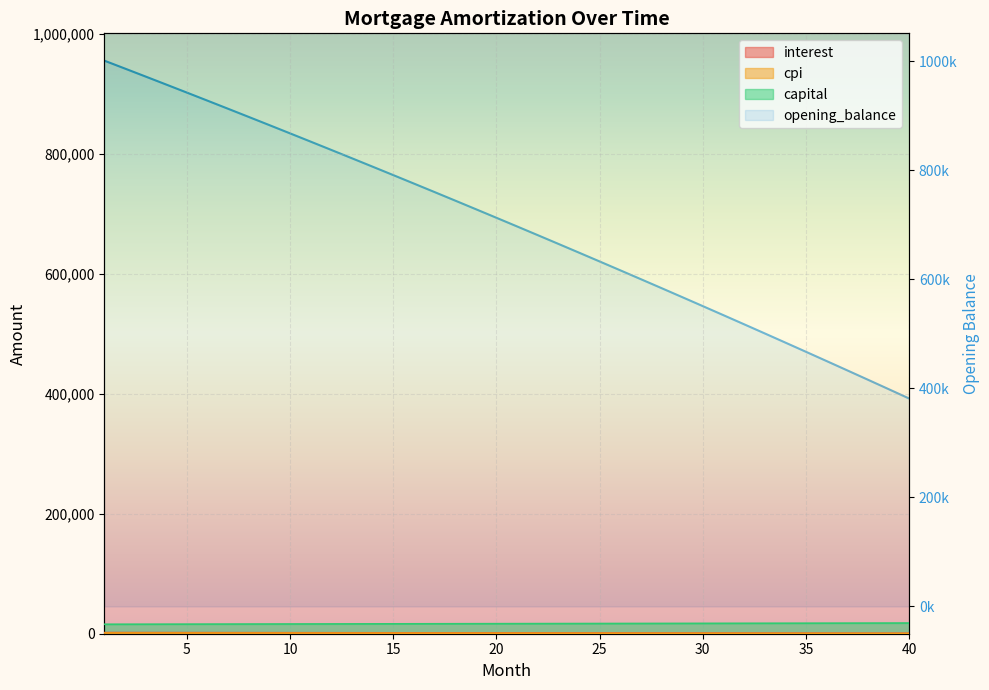

What is the sum of all cpi values?

34174.0